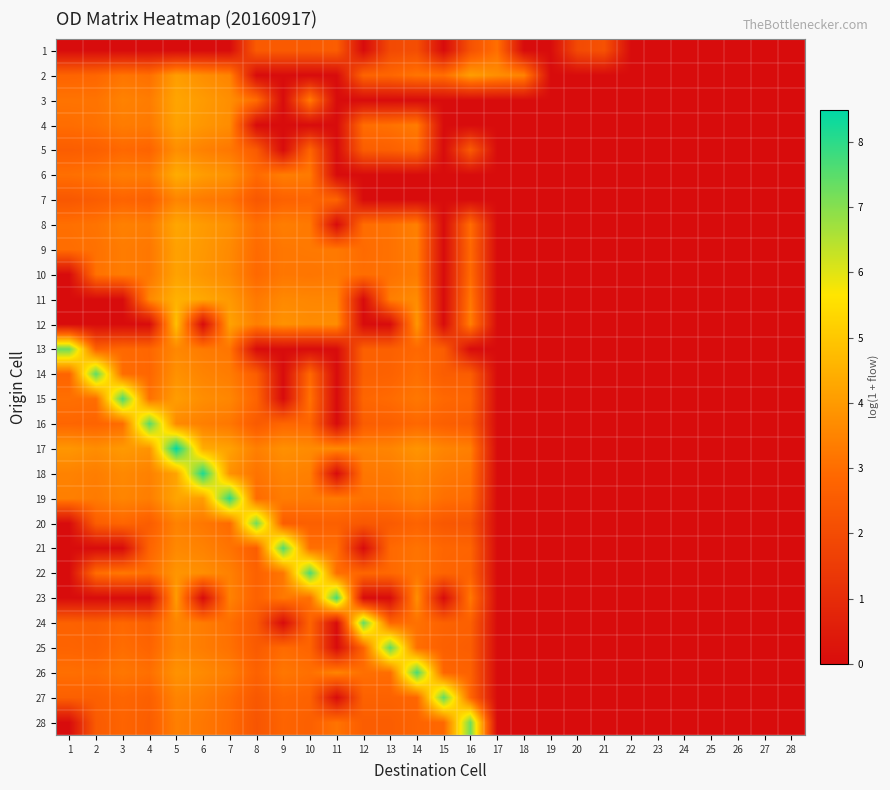

Reading left to right, what are all the values shown in this chart?

1: 1=0.0	2=0.0	3=0.0	4=0.0	5=0.0	6=0.0	7=0.0	8=2.5	9=2.5	10=2.5	11=2.6	12=0.0	13=1.9	14=2.1	15=0.0	16=2.2	17=3.0	18=0.0	19=0.0	20=1.9	21=2.2	22=0.0	23=0.0	24=0.0	25=0.0	26=0.0	27=0.0	28=0.0
2: 1=2.8	2=2.8	3=3.2	4=3.0	5=4.1	6=3.7	7=3.5	8=0.0	9=0.0	10=0.0	11=0.0	12=2.8	13=2.8	14=3.2	15=3.0	16=4.1	17=3.7	18=3.5	19=0.0	20=0.0	21=0.0	22=0.0	23=0.0	24=0.0	25=0.0	26=0.0	27=0.0	28=0.0
3: 1=3.1	2=3.1	3=3.5	4=3.3	5=4.2	6=4.0	7=3.7	8=3.0	9=0.0	10=3.3	11=0.0	12=0.0	13=0.0	14=0.0	15=0.0	16=0.0	17=0.0	18=0.0	19=0.0	20=0.0	21=0.0	22=0.0	23=0.0	24=0.0	25=0.0	26=0.0	27=0.0	28=0.0
4: 1=3.0	2=3.1	3=3.3	4=3.3	5=4.2	6=3.9	7=3.7	8=0.0	9=0.0	10=0.0	11=0.0	12=3.0	13=3.1	14=3.3	15=0.0	16=0.0	17=0.0	18=0.0	19=0.0	20=0.0	21=0.0	22=0.0	23=0.0	24=0.0	25=0.0	26=0.0	27=0.0	28=0.0
5: 1=2.6	2=2.6	3=2.9	4=2.8	5=3.7	6=3.4	7=3.2	8=2.5	9=0.0	10=2.8	11=0.0	12=2.6	13=2.6	14=2.9	15=0.0	16=2.5	17=0.0	18=0.0	19=0.0	20=0.0	21=0.0	22=0.0	23=0.0	24=0.0	25=0.0	26=0.0	27=0.0	28=0.0
6: 1=3.0	2=3.1	3=3.4	4=3.3	5=4.4	6=4.0	7=3.8	8=2.9	9=3.4	10=3.3	11=0.0	12=0.0	13=0.0	14=0.0	15=0.0	16=0.0	17=0.0	18=0.0	19=0.0	20=0.0	21=0.0	22=0.0	23=0.0	24=0.0	25=0.0	26=0.0	27=0.0	28=0.0
7: 1=2.4	2=2.6	3=2.8	4=2.6	5=3.5	6=3.3	7=3.1	8=2.4	9=2.7	10=2.8	11=2.8	12=0.0	13=0.0	14=0.0	15=0.0	16=0.0	17=0.0	18=0.0	19=0.0	20=0.0	21=0.0	22=0.0	23=0.0	24=0.0	25=0.0	26=0.0	27=0.0	28=0.0
8: 1=3.0	2=3.1	3=3.4	4=3.3	5=4.3	6=4.0	7=3.8	8=3.0	9=3.4	10=3.3	11=0.0	12=3.0	13=3.1	14=3.4	15=0.0	16=3.0	17=0.0	18=0.0	19=0.0	20=0.0	21=0.0	22=0.0	23=0.0	24=0.0	25=0.0	26=0.0	27=0.0	28=0.0
9: 1=3.0	2=3.1	3=3.3	4=3.2	5=4.1	6=4.0	7=3.6	8=2.9	9=3.2	10=3.3	11=3.3	12=2.9	13=3.1	14=3.4	15=0.0	16=2.9	17=0.0	18=0.0	19=0.0	20=0.0	21=0.0	22=0.0	23=0.0	24=0.0	25=0.0	26=0.0	27=0.0	28=0.0
10: 1=0.0	2=3.1	3=3.3	4=3.2	5=4.2	6=3.9	7=3.6	8=2.9	9=3.2	10=3.2	11=3.3	12=3.0	13=3.1	14=3.3	15=0.0	16=2.9	17=0.0	18=0.0	19=0.0	20=0.0	21=0.0	22=0.0	23=0.0	24=0.0	25=0.0	26=0.0	27=0.0	28=0.0
11: 1=0.0	2=0.0	3=0.0	4=3.6	5=4.5	6=4.3	7=4.0	8=3.3	9=3.6	10=3.6	11=3.5	12=0.0	13=3.4	14=3.7	15=0.0	16=3.2	17=0.0	18=0.0	19=0.0	20=0.0	21=0.0	22=0.0	23=0.0	24=0.0	25=0.0	26=0.0	27=0.0	28=0.0
12: 1=0.0	2=0.0	3=0.0	4=0.0	5=4.8	6=0.0	7=4.2	8=3.4	9=3.8	10=3.7	11=3.7	12=0.0	13=0.0	14=3.9	15=0.0	16=3.4	17=0.0	18=0.0	19=0.0	20=0.0	21=0.0	22=0.0	23=0.0	24=0.0	25=0.0	26=0.0	27=0.0	28=0.0
13: 1=7.3	2=2.7	3=2.9	4=2.8	5=3.6	6=3.3	7=3.2	8=0.0	9=0.0	10=0.0	11=0.0	12=2.6	13=2.6	14=2.9	15=2.6	16=0.0	17=0.0	18=0.0	19=0.0	20=0.0	21=0.0	22=0.0	23=0.0	24=0.0	25=0.0	26=0.0	27=0.0	28=0.0
14: 1=2.8	2=7.5	3=3.0	4=2.8	5=3.8	6=3.5	7=3.3	8=2.6	9=0.0	10=2.9	11=0.0	12=2.6	13=2.7	14=3.0	15=2.6	16=2.6	17=0.0	18=0.0	19=0.0	20=0.0	21=0.0	22=0.0	23=0.0	24=0.0	25=0.0	26=0.0	27=0.0	28=0.0
15: 1=3.0	2=3.0	3=7.7	4=3.1	5=4.1	6=3.7	7=3.6	8=2.8	9=0.0	10=3.1	11=0.0	12=2.8	13=2.9	14=3.2	15=2.9	16=2.8	17=0.0	18=0.0	19=0.0	20=0.0	21=0.0	22=0.0	23=0.0	24=0.0	25=0.0	26=0.0	27=0.0	28=0.0
16: 1=2.8	2=2.8	3=3.0	4=7.5	5=3.6	6=3.4	7=3.2	8=2.5	9=2.8	10=2.8	11=0.0	12=2.6	13=2.6	14=2.9	15=2.6	16=2.5	17=0.0	18=0.0	19=0.0	20=0.0	21=0.0	22=0.0	23=0.0	24=0.0	25=0.0	26=0.0	27=0.0	28=0.0
17: 1=3.9	2=3.7	3=4.0	4=3.9	5=8.5	6=4.4	7=4.2	8=3.4	9=3.8	10=3.7	11=3.6	12=3.5	13=3.5	14=3.9	15=3.5	16=3.4	17=0.0	18=0.0	19=0.0	20=0.0	21=0.0	22=0.0	23=0.0	24=0.0	25=0.0	26=0.0	27=0.0	28=0.0
18: 1=3.5	2=3.4	3=3.6	4=3.4	5=4.2	6=8.2	7=3.8	8=3.1	9=3.5	10=3.4	11=0.0	12=3.2	13=3.3	14=3.5	15=3.3	16=3.1	17=0.0	18=0.0	19=0.0	20=0.0	21=0.0	22=0.0	23=0.0	24=0.0	25=0.0	26=0.0	27=0.0	28=0.0
19: 1=3.4	2=3.3	3=3.5	4=3.4	5=4.2	6=4.1	7=8.0	8=2.9	9=3.3	10=3.3	11=3.3	12=3.1	13=3.1	14=3.4	15=3.0	16=2.9	17=0.0	18=0.0	19=0.0	20=0.0	21=0.0	22=0.0	23=0.0	24=0.0	25=0.0	26=0.0	27=0.0	28=0.0
20: 1=0.0	2=2.6	3=2.8	4=2.6	5=3.5	6=3.2	7=2.9	8=7.2	9=2.6	10=2.6	11=2.6	12=2.4	13=2.5	14=2.8	15=2.4	16=2.3	17=0.0	18=0.0	19=0.0	20=0.0	21=0.0	22=0.0	23=0.0	24=0.0	25=0.0	26=0.0	27=0.0	28=0.0
21: 1=0.0	2=0.0	3=0.0	4=2.8	5=3.6	6=3.5	7=3.1	8=2.6	9=7.6	10=3.0	11=3.0	12=0.0	13=2.9	14=3.1	15=2.8	16=2.8	17=0.0	18=0.0	19=0.0	20=0.0	21=0.0	22=0.0	23=0.0	24=0.0	25=0.0	26=0.0	27=0.0	28=0.0
22: 1=0.0	2=3.0	3=3.3	4=3.0	5=3.9	6=3.7	7=3.4	8=2.7	9=3.2	10=7.6	11=3.0	12=2.8	13=2.9	14=3.2	15=2.8	16=2.7	17=0.0	18=0.0	19=0.0	20=0.0	21=0.0	22=0.0	23=0.0	24=0.0	25=0.0	26=0.0	27=0.0	28=0.0
23: 1=0.0	2=0.0	3=0.0	4=0.0	5=4.0	6=0.0	7=3.5	8=2.7	9=3.3	10=3.0	11=7.7	12=0.0	13=0.0	14=3.8	15=0.0	16=3.3	17=0.0	18=0.0	19=0.0	20=0.0	21=0.0	22=0.0	23=0.0	24=0.0	25=0.0	26=0.0	27=0.0	28=0.0
24: 1=2.7	2=2.6	3=2.9	4=2.6	5=3.6	6=3.3	7=3.0	8=2.4	9=0.0	10=2.8	11=0.0	12=7.4	13=2.8	14=3.1	15=2.7	16=2.6	17=0.0	18=0.0	19=0.0	20=0.0	21=0.0	22=0.0	23=0.0	24=0.0	25=0.0	26=0.0	27=0.0	28=0.0
25: 1=2.8	2=2.7	3=3.0	4=2.8	5=3.5	6=3.3	7=3.1	8=2.5	9=2.9	10=2.8	11=0.0	12=2.8	13=7.4	14=3.0	15=2.6	16=2.6	17=0.0	18=0.0	19=0.0	20=0.0	21=0.0	22=0.0	23=0.0	24=0.0	25=0.0	26=0.0	27=0.0	28=0.0
26: 1=3.0	2=3.0	3=3.2	4=3.0	5=3.8	6=3.6	7=3.4	8=2.7	9=3.2	10=3.0	11=3.5	12=3.0	13=3.0	14=7.7	15=2.8	16=2.7	17=0.0	18=0.0	19=0.0	20=0.0	21=0.0	22=0.0	23=0.0	24=0.0	25=0.0	26=0.0	27=0.0	28=0.0
27: 1=2.6	2=2.6	3=2.8	4=2.6	5=3.5	6=3.3	7=3.0	8=2.4	9=2.8	10=2.7	11=0.0	12=2.7	13=2.7	14=2.8	15=7.4	16=2.8	17=0.0	18=0.0	19=0.0	20=0.0	21=0.0	22=0.0	23=0.0	24=0.0	25=0.0	26=0.0	27=0.0	28=0.0
28: 1=0.0	2=2.5	3=2.8	4=2.6	5=3.4	6=3.2	7=2.9	8=2.3	9=2.8	10=2.6	11=3.1	12=2.6	13=2.6	14=2.8	15=2.9	16=7.2	17=0.0	18=0.0	19=0.0	20=0.0	21=0.0	22=0.0	23=0.0	24=0.0	25=0.0	26=0.0	27=0.0	28=0.0